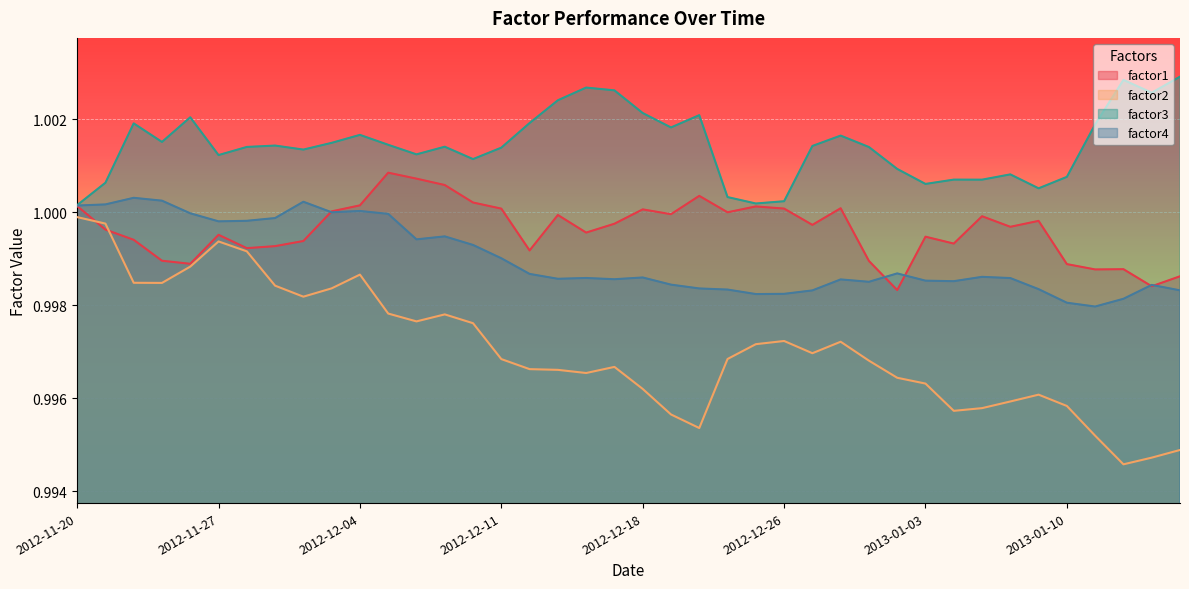

Which category has the highest value in the factor2 series?

2012-11-20